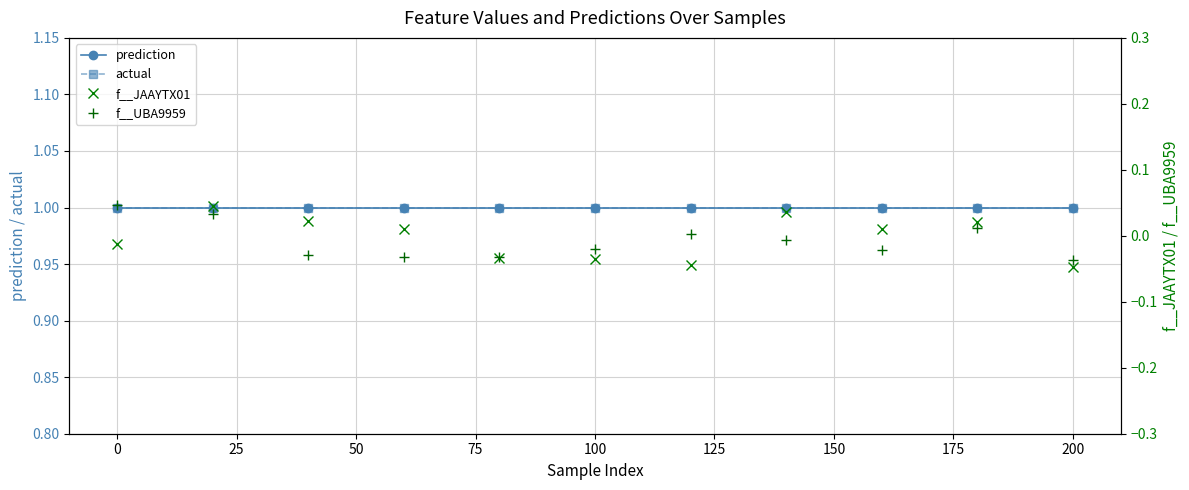

What is the sum of all actual values?

11.0